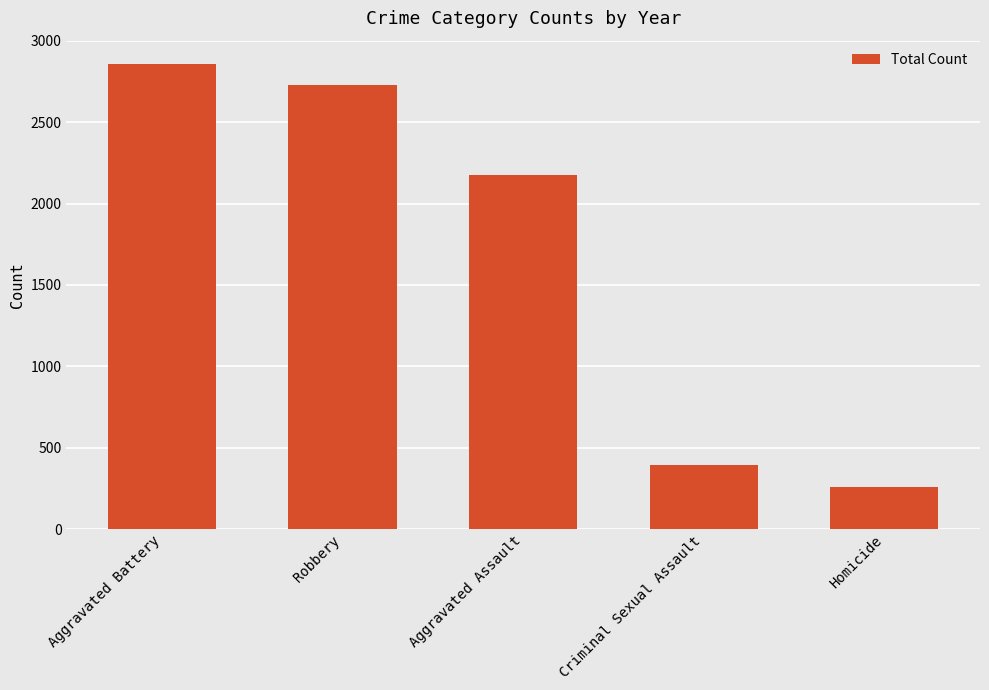

What is the smallest value displayed?

258